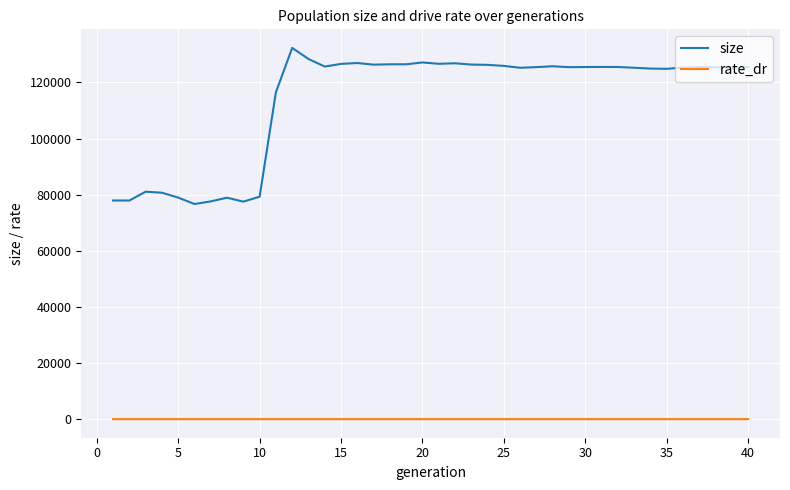

True or false: size and rate_dr intersect in this chart.

False